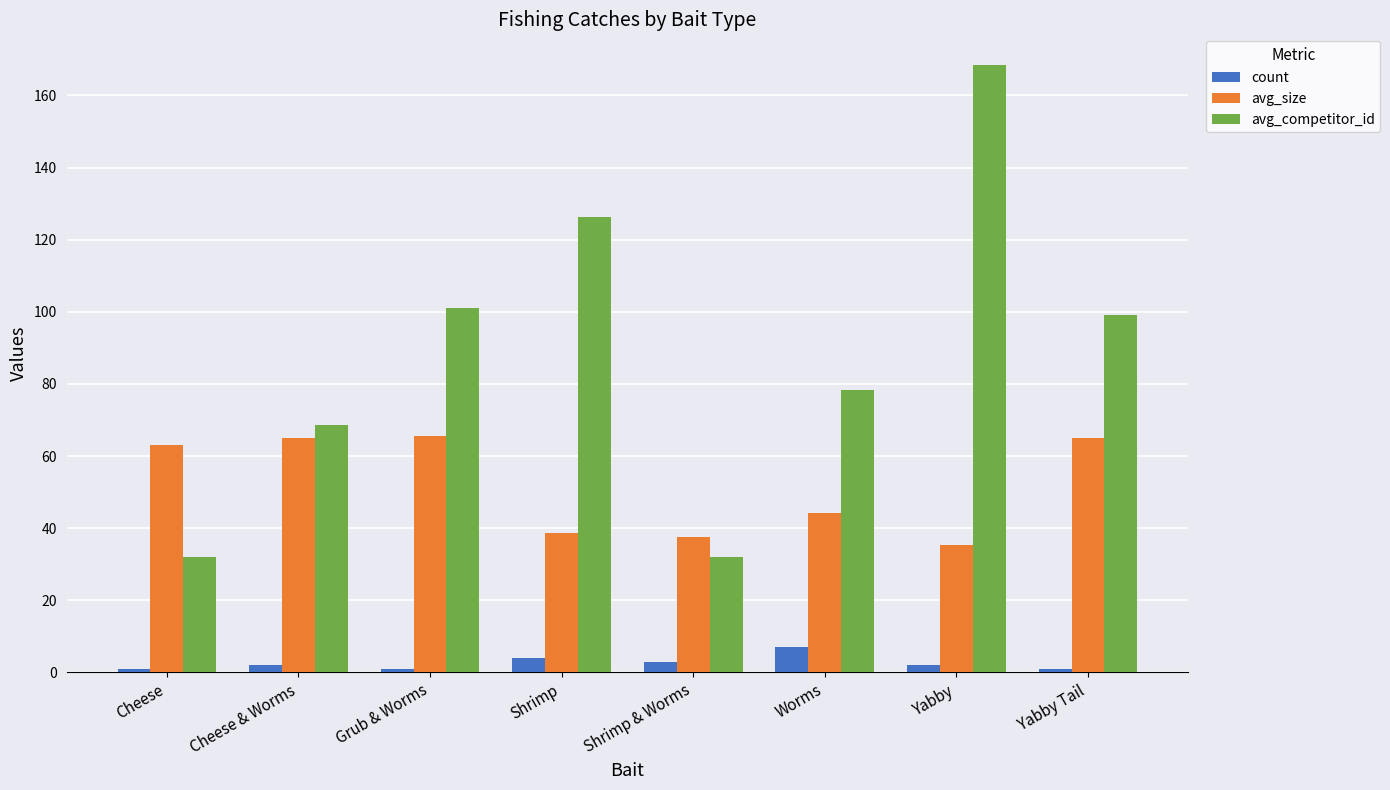

Between Cheese and Worms, which series saw the biggest shift?

avg_competitor_id